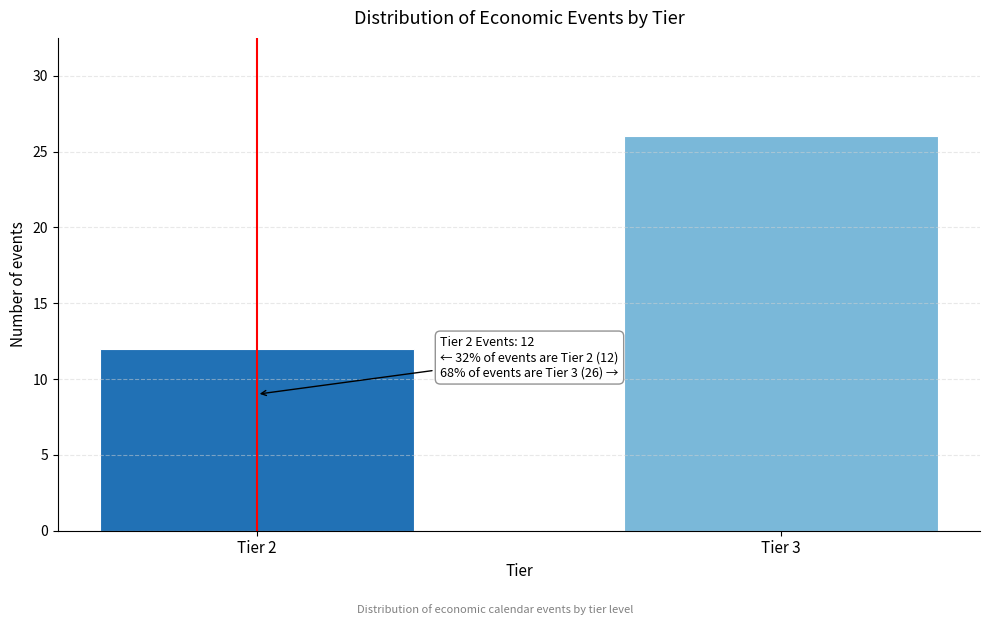

Reading left to right, list all the values displayed in this chart.

Tier 2=12	Tier 3=26